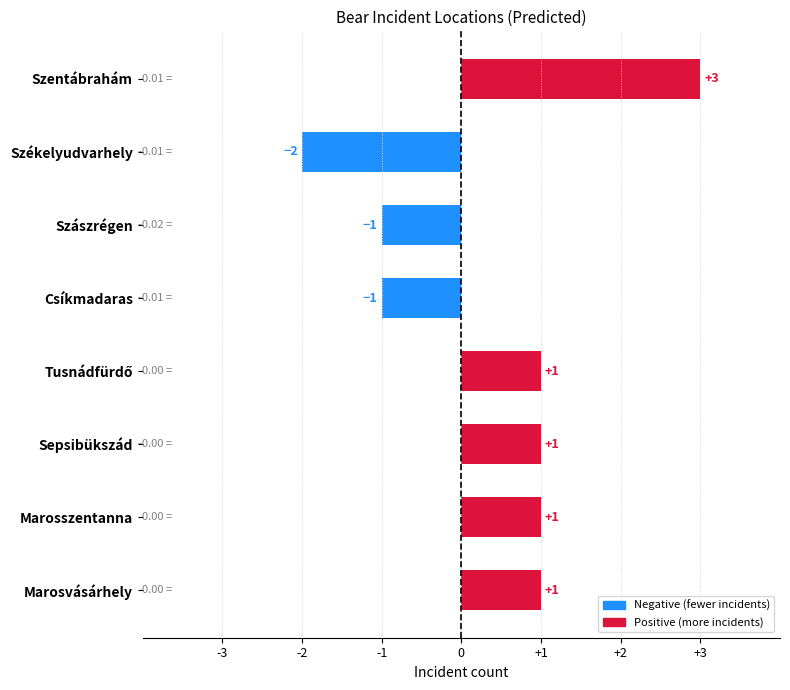

What is the sum of all values?

3